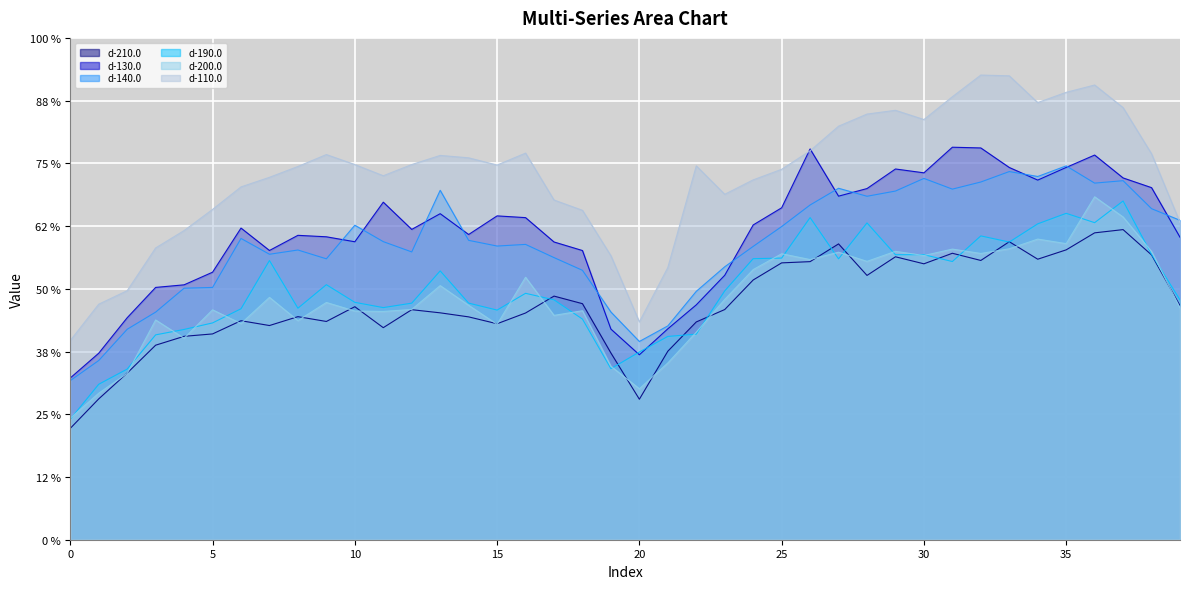

Reading right to left, extract all data points from this chart.

d-210.0: 134.7	163.9	178.5	176.6	166.8	161.4	171.5	160.7	164.8	158.8	162.8	152.1	170.2	160.0	159.3	149.5	132.5	125.3	108.5	80.8	107.5	135.8	140.2	130.5	124.3	128.2	130.6	132.4	122.0	134.1	125.6	128.4	123.3	126.0	118.4	117.0	112.0	95.9	81.0	64.1
d-130.0: 174.1	202.6	208.2	221.4	214.2	207.0	214.2	225.5	225.9	211.1	213.3	202.1	197.7	224.9	191.0	181.2	152.2	135.2	121.4	106.4	121.2	166.4	171.3	185.4	186.4	175.7	187.6	178.6	194.2	171.5	174.3	175.2	166.4	179.3	153.9	146.7	145.2	127.8	107.3	93.1
d-140.0: 183.8	190.5	206.6	205.2	215.1	209.0	211.9	205.9	201.8	207.9	200.7	197.7	202.3	192.6	180.2	168.8	157.1	142.9	123.0	114.1	131.0	155.0	162.4	169.9	169.0	172.3	201.1	165.6	171.5	181.0	161.7	166.7	164.3	173.4	145.2	144.8	131.0	121.1	103.1	91.6
d-190.0: 138.0	164.2	194.9	182.5	187.8	181.8	171.3	174.8	160.1	164.0	164.0	182.3	161.6	185.4	162.1	161.7	143.2	118.3	117.0	108.0	98.4	127.0	138.0	141.8	132.2	136.2	154.7	136.1	133.6	136.6	146.8	133.2	160.7	132.9	124.8	121.0	117.9	98.2	89.5	69.3
d-200.0: 133.5	165.9	185.7	197.3	170.4	173.0	167.4	164.7	167.2	163.6	166.0	160.2	165.5	161.2	164.6	155.5	138.3	119.5	101.7	86.9	99.8	131.8	129.1	151.0	124.0	134.9	146.2	132.5	131.4	131.6	136.5	126.1	139.5	124.4	132.3	115.9	126.5	95.7	84.3	69.9
d-110.0: 182.6	222.1	248.7	261.7	257.5	251.6	267.0	267.4	254.9	241.8	247.1	244.9	238.0	223.8	213.2	207.1	198.8	215.1	156.7	125.4	163.4	189.6	195.5	222.5	215.6	219.8	221.2	215.9	209.5	215.9	221.7	214.8	208.6	203.0	190.1	177.9	167.9	143.3	135.6	114.7